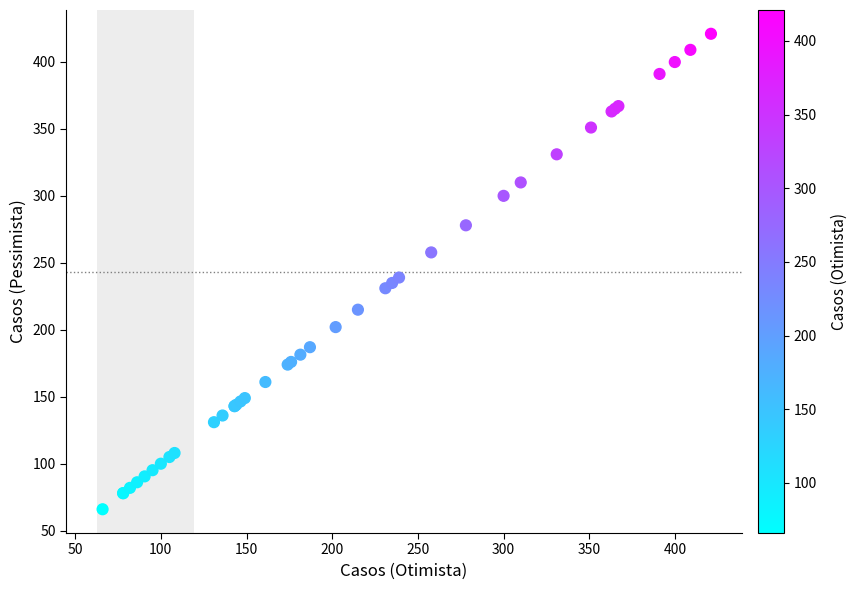

What Y value in the scatter plot is closest to 243?

239.0